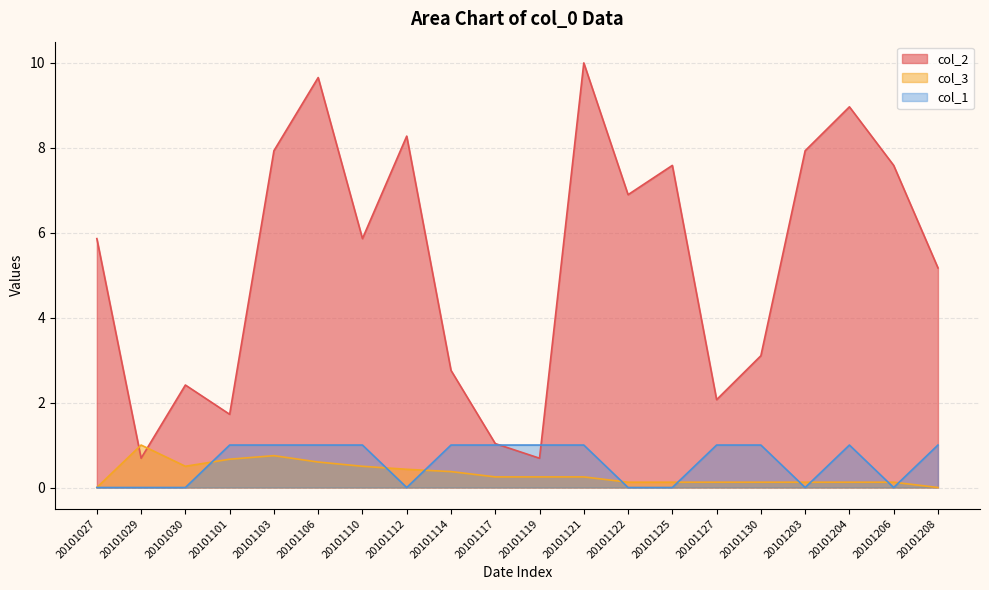

Reading left to right, what are all the values shown in this chart?

col_2: 20101027=5.9	20101029=0.7	20101030=2.4	20101101=1.7	20101103=7.9	20101106=9.7	20101110=5.9	20101112=8.3	20101114=2.8	20101117=1.0	20101119=0.7	20101121=10.0	20101122=6.9	20101125=7.6	20101127=2.1	20101130=3.1	20101203=7.9	20101204=9.0	20101206=7.6	20101208=5.2
col_3: 20101027=0.0	20101029=1.0	20101030=0.5	20101101=0.7	20101103=0.8	20101106=0.6	20101110=0.5	20101112=0.4	20101114=0.4	20101117=0.2	20101119=0.2	20101121=0.2	20101122=0.1	20101125=0.1	20101127=0.1	20101130=0.1	20101203=0.1	20101204=0.1	20101206=0.1	20101208=0.0
col_1: 20101027=0.0	20101029=0.0	20101030=0.0	20101101=1.0	20101103=1.0	20101106=1.0	20101110=1.0	20101112=0.0	20101114=1.0	20101117=1.0	20101119=1.0	20101121=1.0	20101122=0.0	20101125=0.0	20101127=1.0	20101130=1.0	20101203=0.0	20101204=1.0	20101206=0.0	20101208=1.0